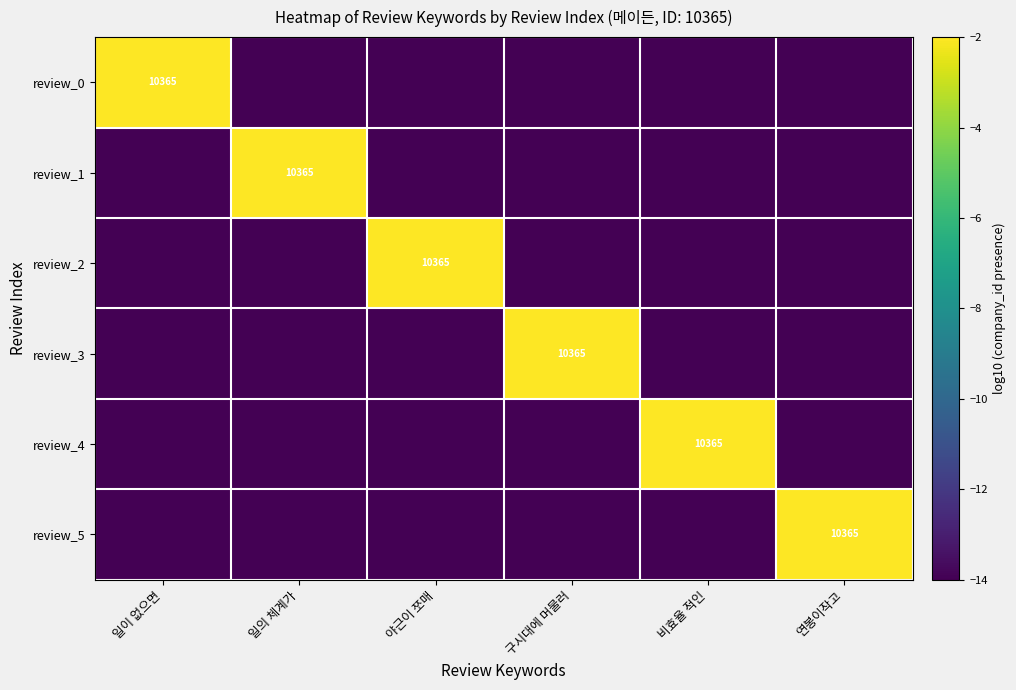

At which category does the chart reach its peak across all series?

일이 없으면